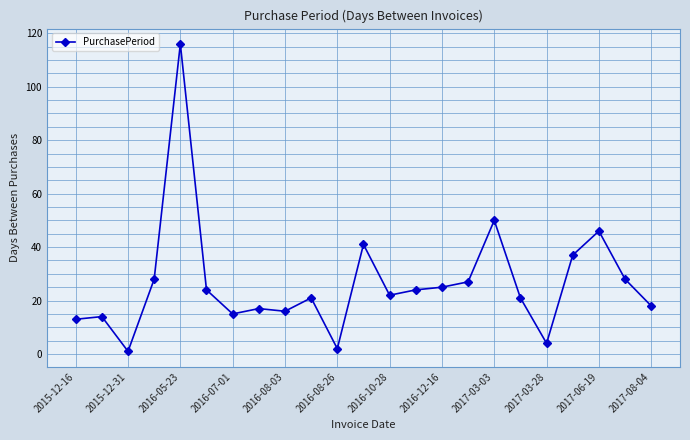

What is the sum of all values?

610